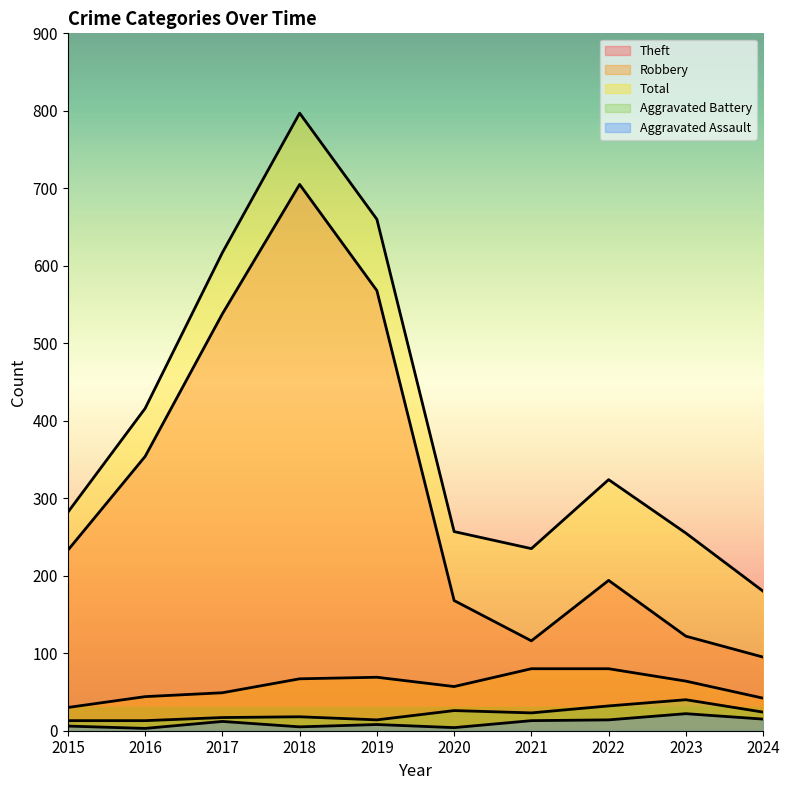

List the labels in order of Theft value, smallest first.

2024, 2021, 2023, 2020, 2022, 2015, 2016, 2017, 2019, 2018